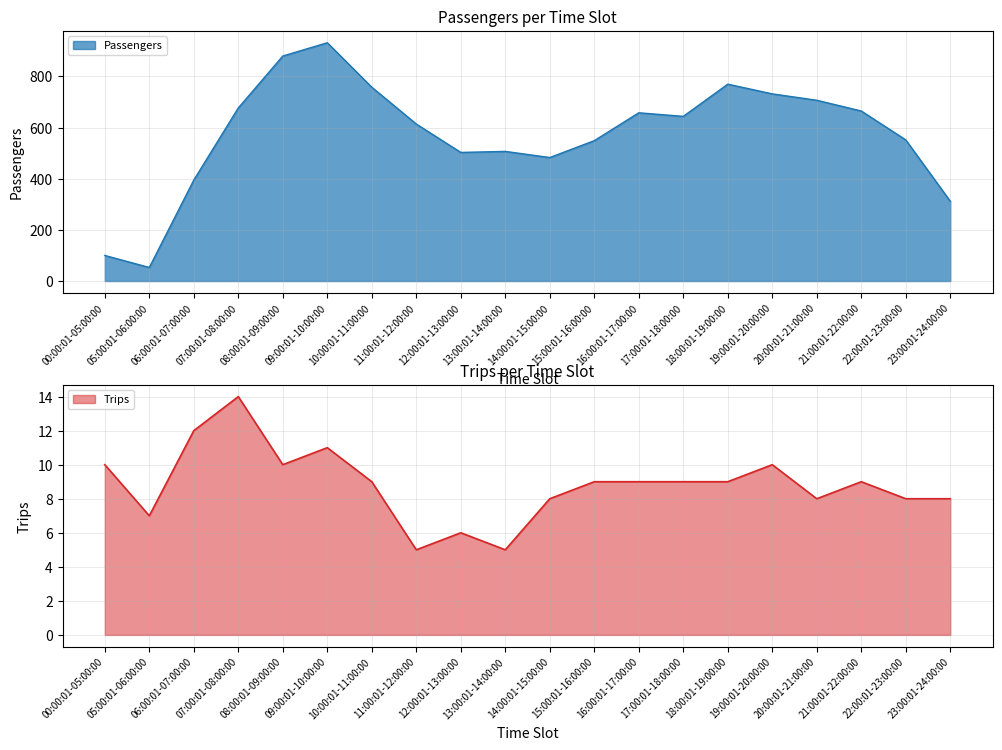

Between 06:00:01-07:00:00 and 11:00:01-12:00:00, which series saw the biggest shift?

Passengers